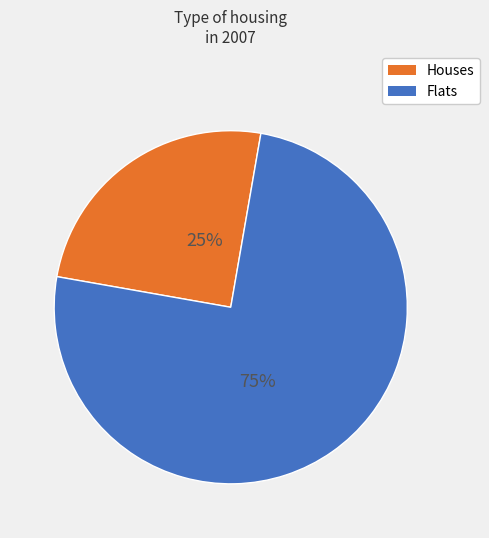

Combined, do Flats and Houses account for over 50%?

Yes